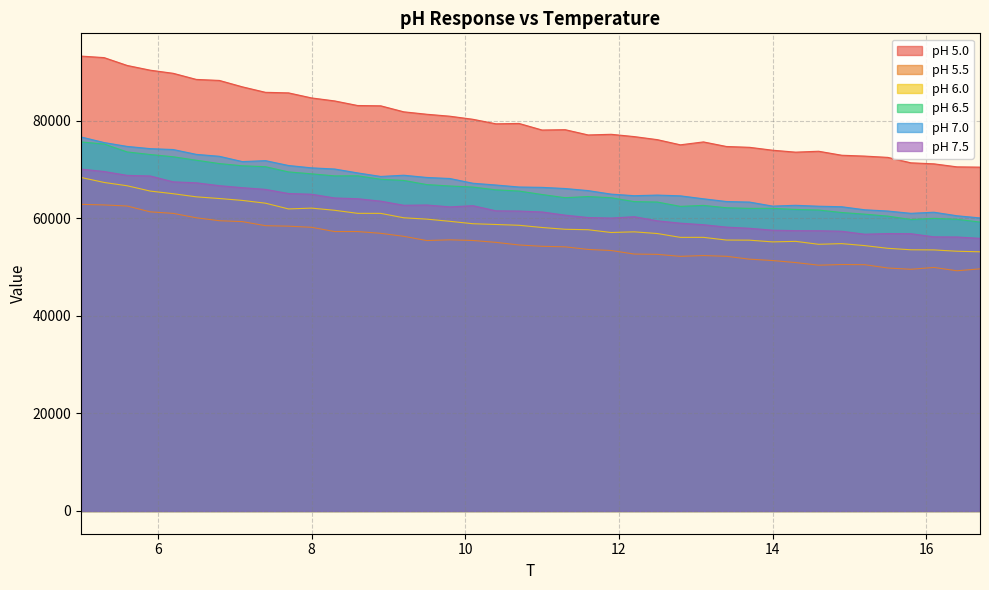

How many lines are shown in the chart?

6